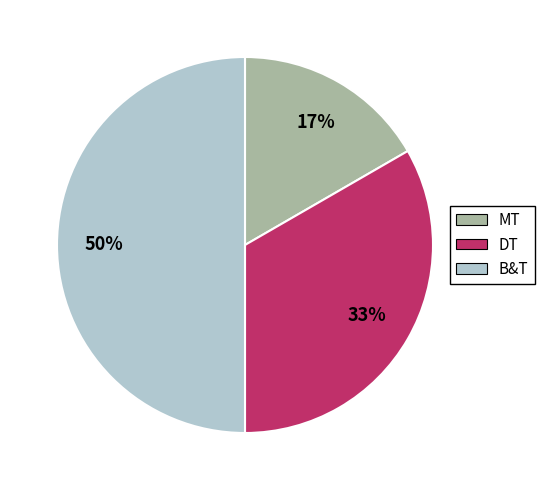

True or false: MT accounts for 17% of the total.

True